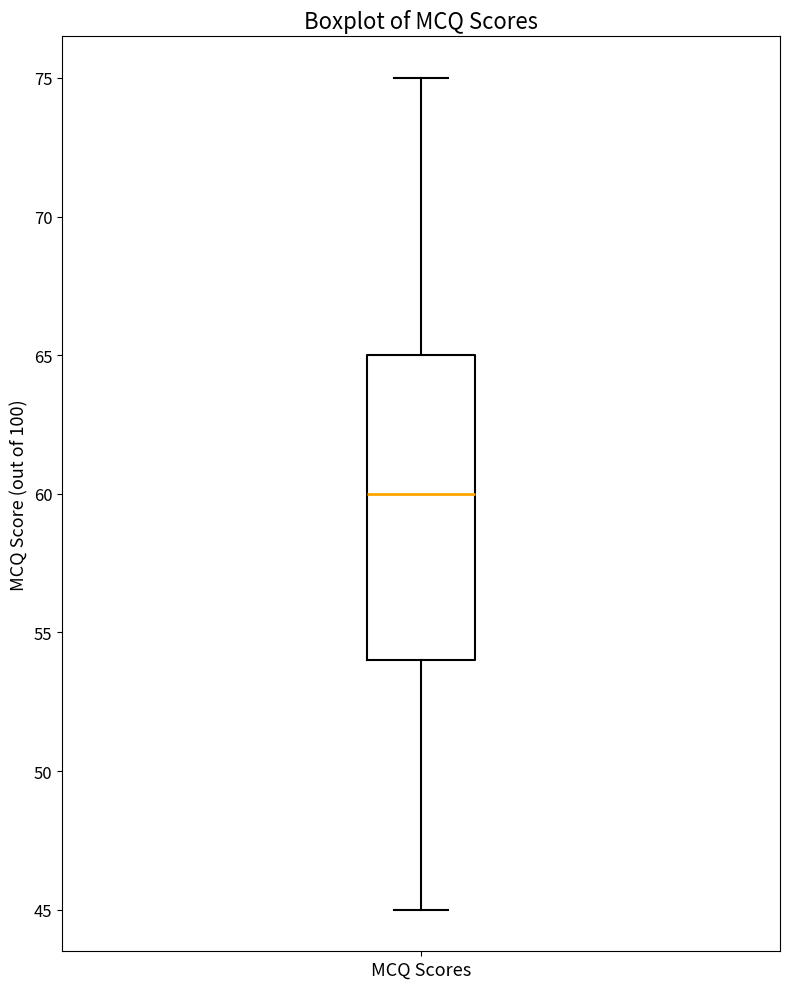

Transcribe this box plot: give where the median line is, the range the box spans, and where the two whiskers end, as read against the y-axis. The values are not printed on the chart, so give them approximately, as read against the axis.

median 60, box 54 to 65, whiskers 45 to 75